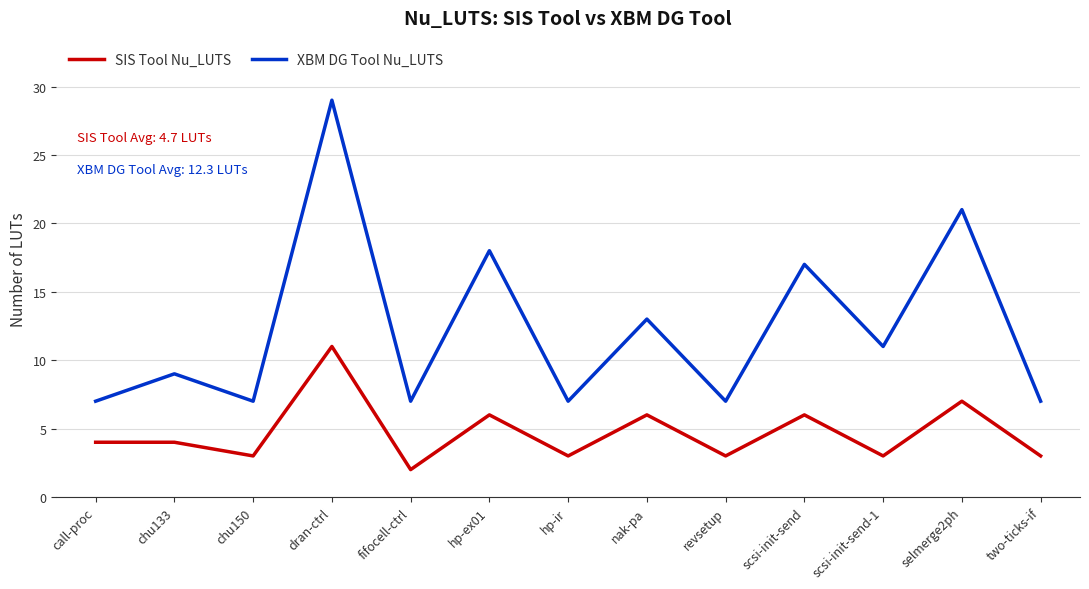

In XBM DG Tool Nu_LUTS, how many points are higher than both neighbors (excluding endpoints)?

6